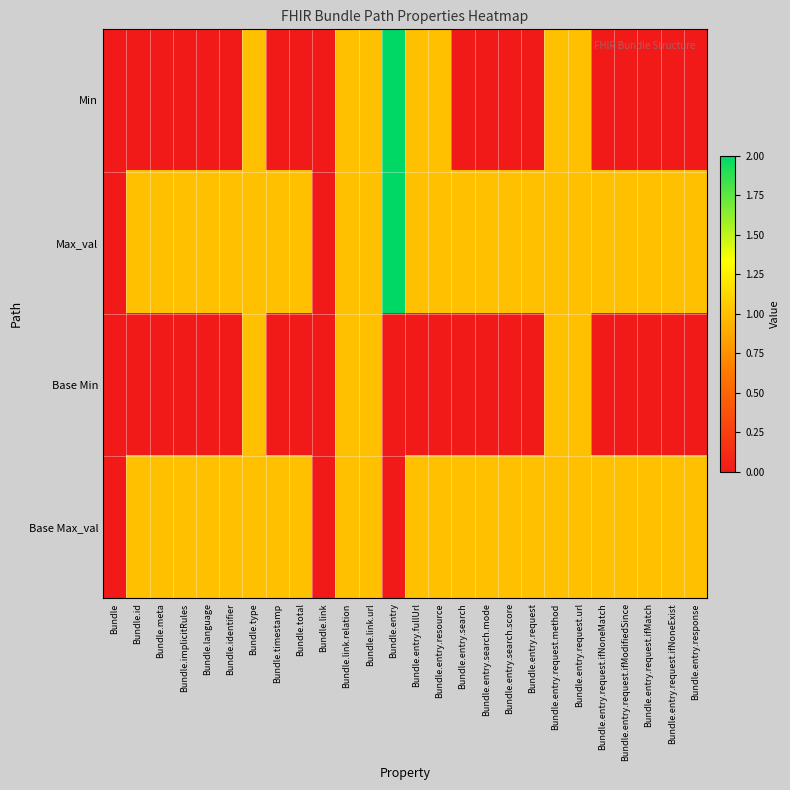

At how many categories does at least one series exceed 0?

24